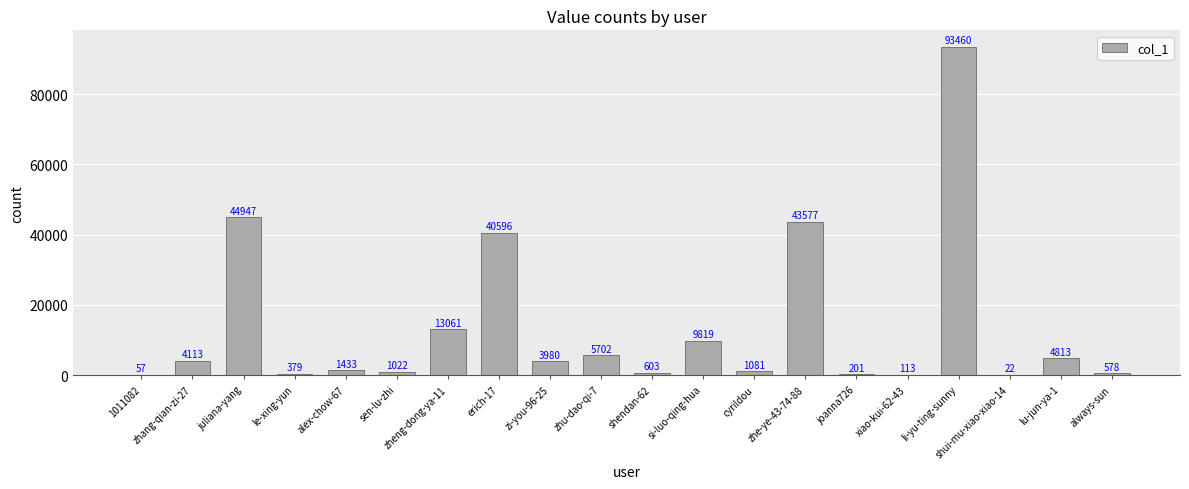

The chart shows a value of 22 at shui-mu-xiao-xiao-14. True or false?

True